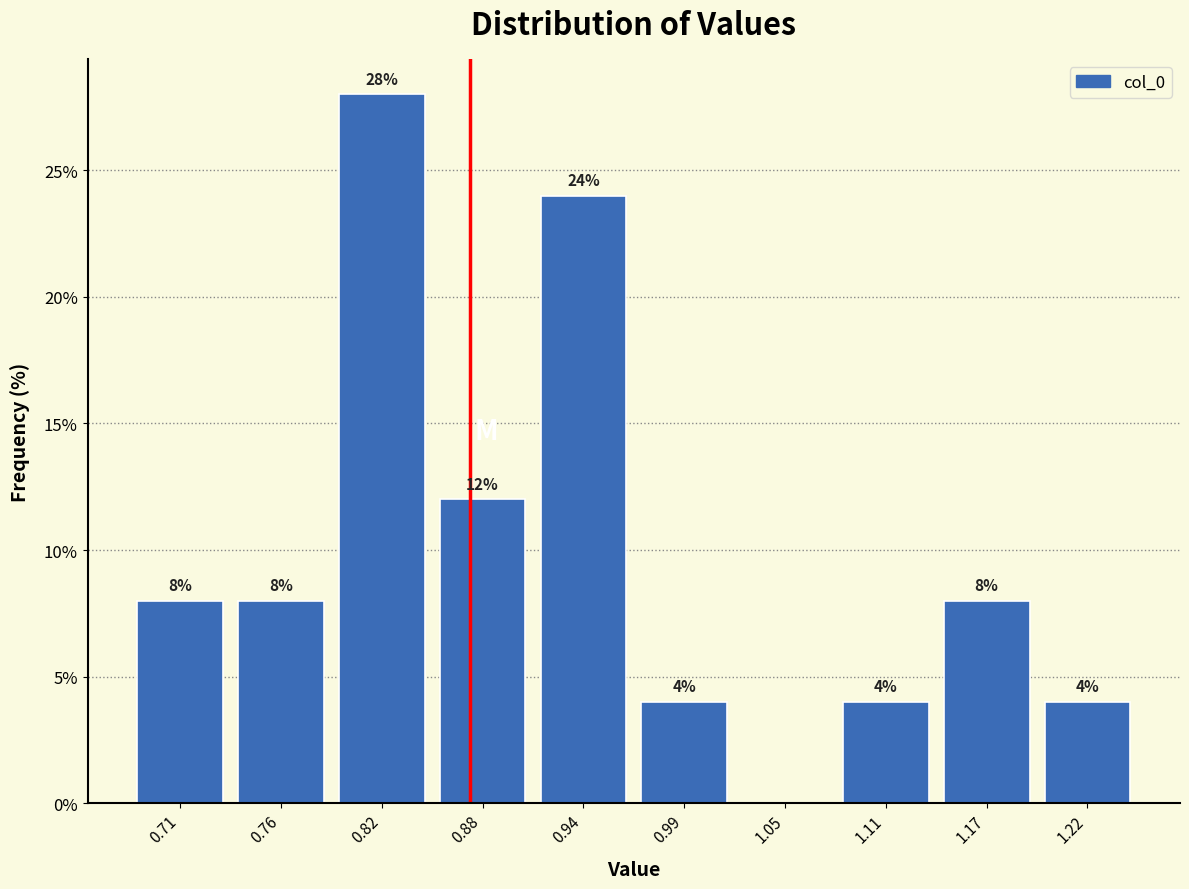

Which range on the x-axis has the tallest bar?

0.79 to 0.85